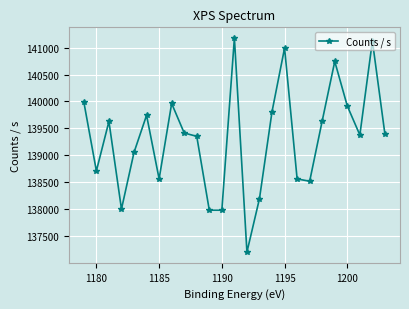

What is the difference between the maximum and minimum values?

3972